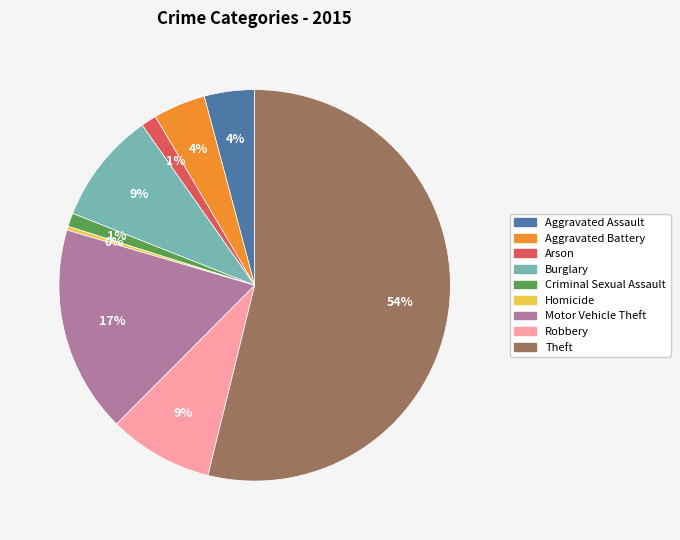

What is the largest slice in the pie chart?

Theft